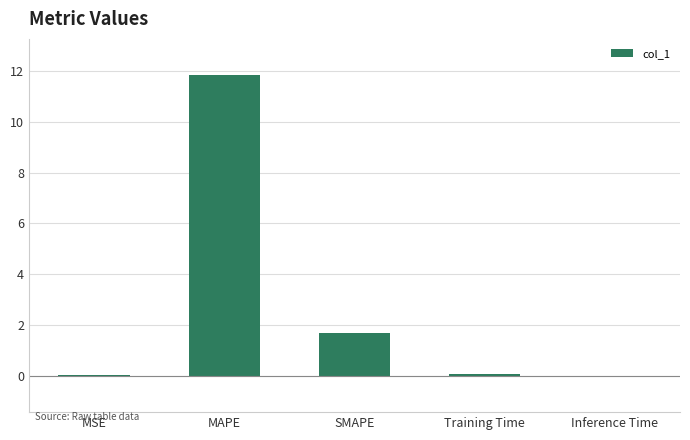

At which label is the value closest to 5?

SMAPE